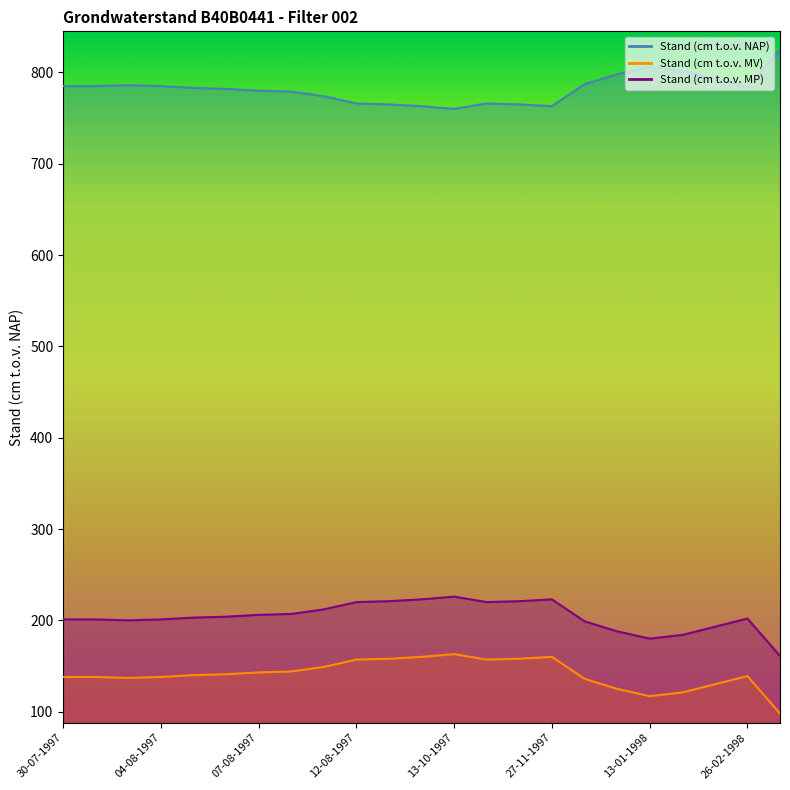

At which category does the data reach its first local valley?

13-10-1997